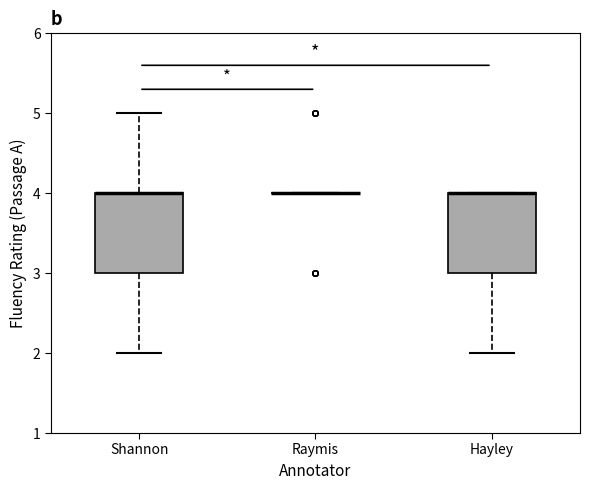

Reading left to right, read every box against the y-axis: the position of its median line, the range the box covers, and the ends of its whiskers. The values are not printed on the chart, so give them approximately, as read against the axis.

Shannon: median 4 (drawn on the box's upper edge), box 3 to 4, whiskers 2 to 5
Raymis: box collapsed to a line at 4, whiskers 4 to 4
Hayley: median 4 (drawn on the box's upper edge), box 3 to 4, whiskers 2 to 4